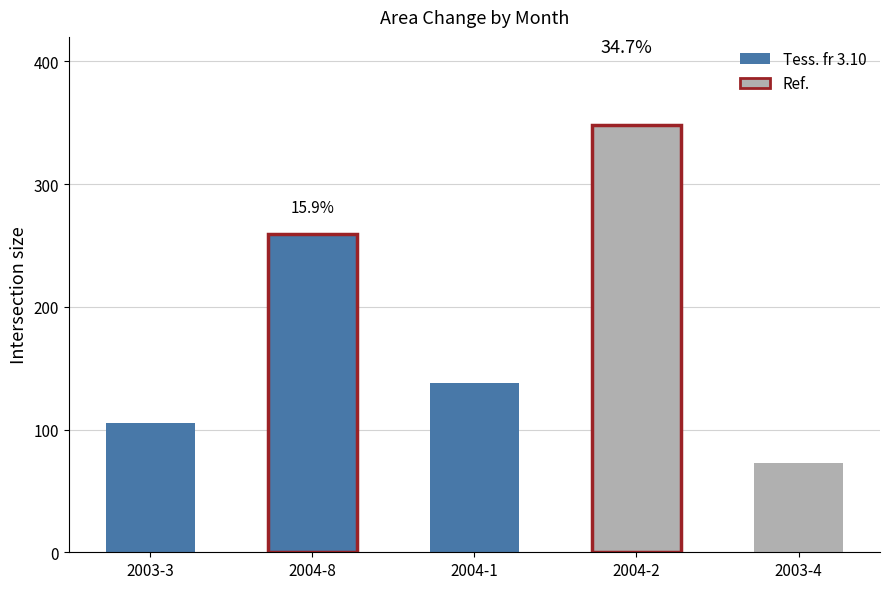

Does the chart contain any negative values?

No